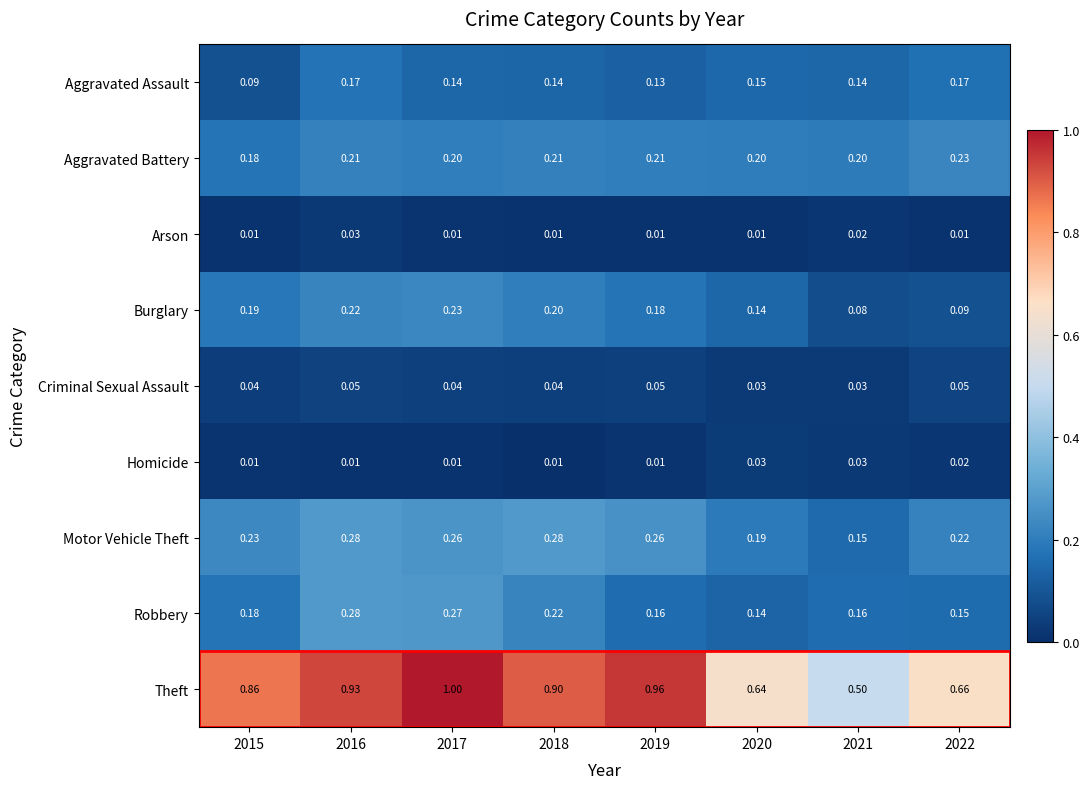

Which series changed the most between 2019 and 2022?

Theft